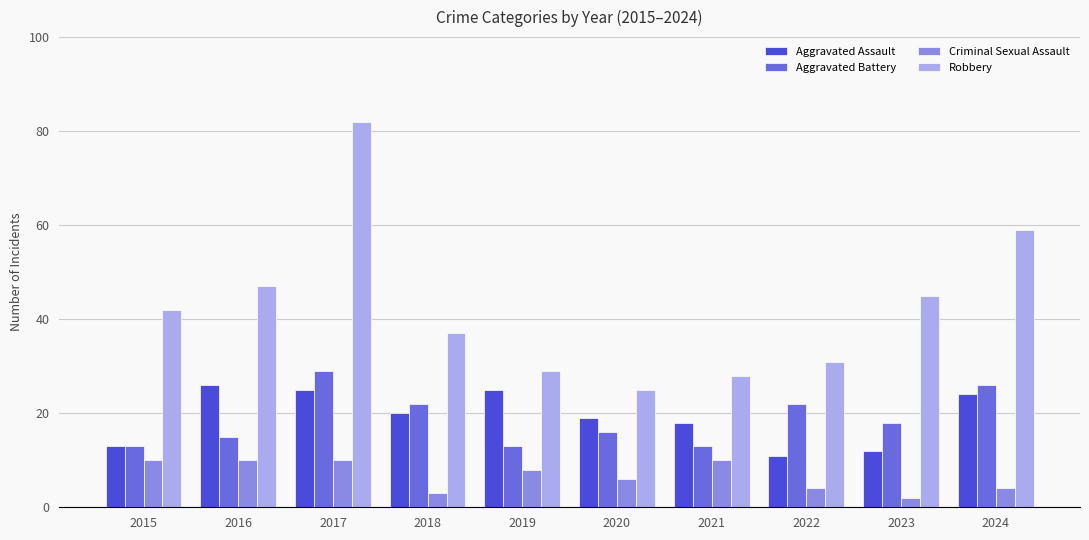

True or false: Aggravated Assault has a value of 33 at 2019.

False